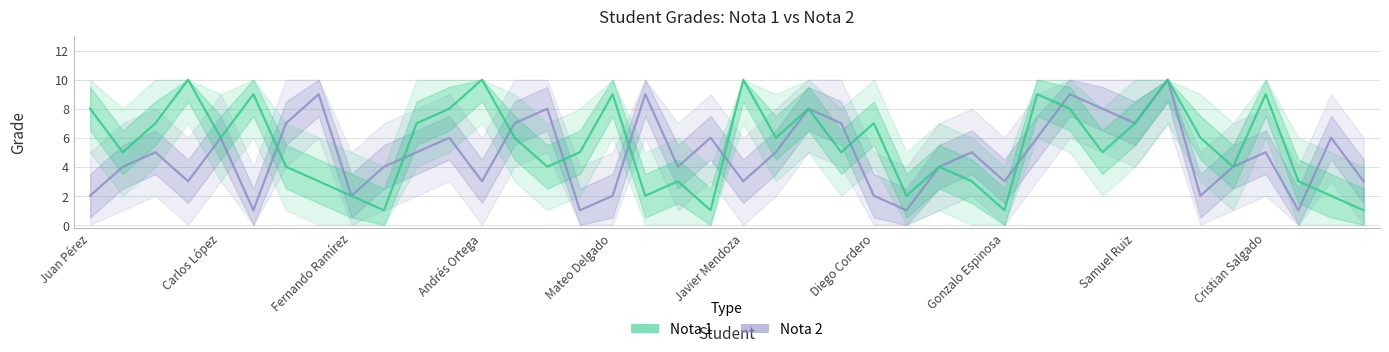

The value of Nota 1 at 19 is 2. True or false?

False